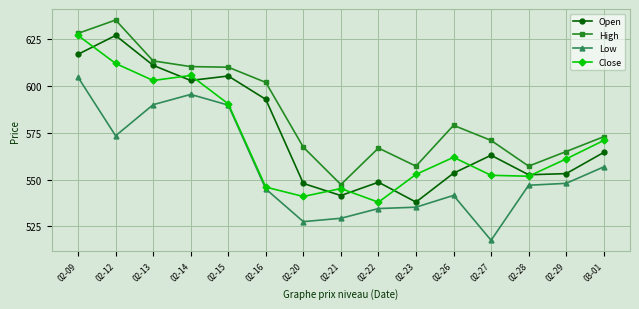

True or false: Low and High cross at least once.

False